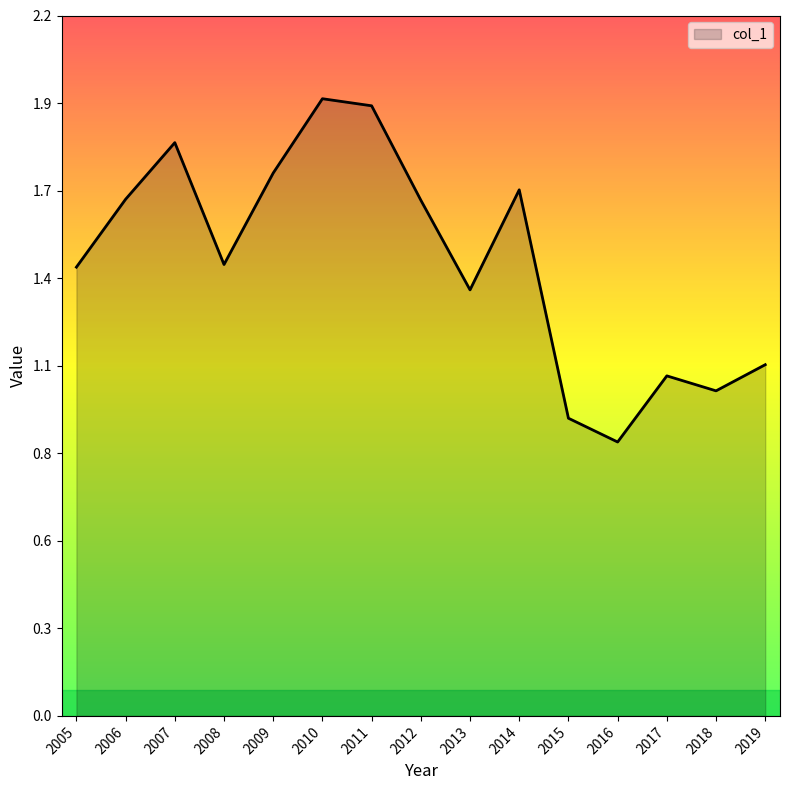

Rank the categories by value from highest to lowest.

2010, 2011, 2007, 2009, 2014, 2006, 2012, 2008, 2005, 2013, 2019, 2017, 2018, 2015, 2016